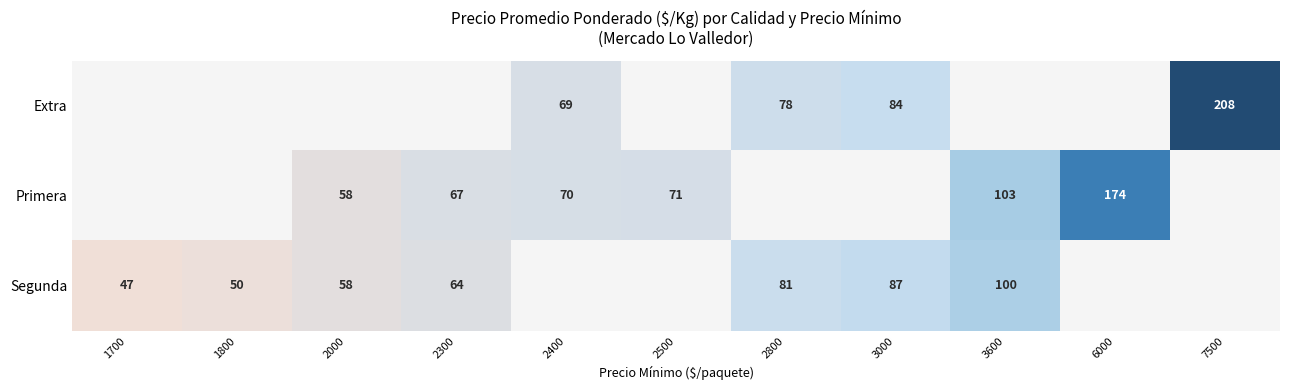

The Segunda series shows 109 at 2800. True or false?

False